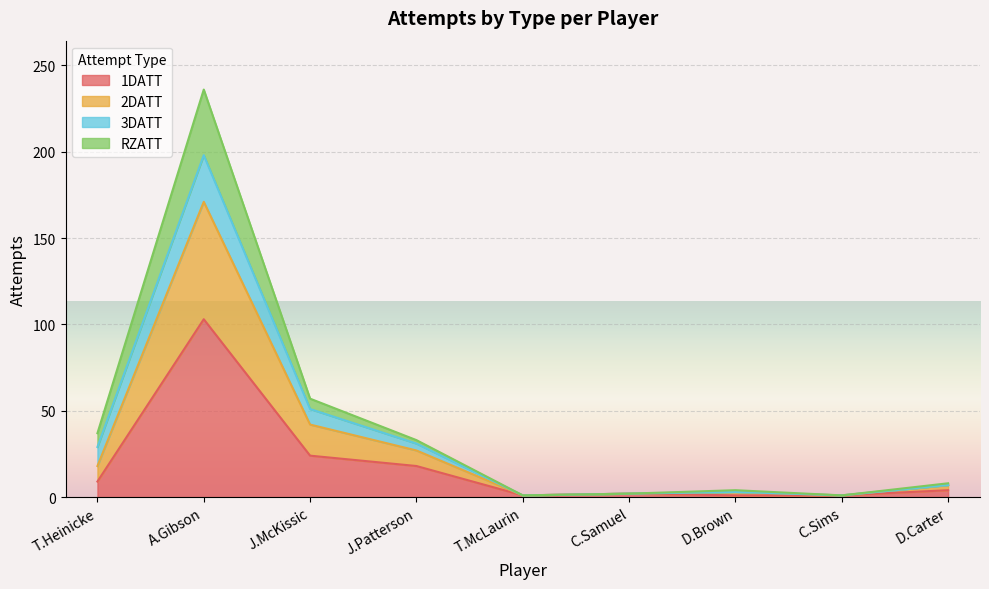

At which label does RZATT reach its peak?

A.Gibson